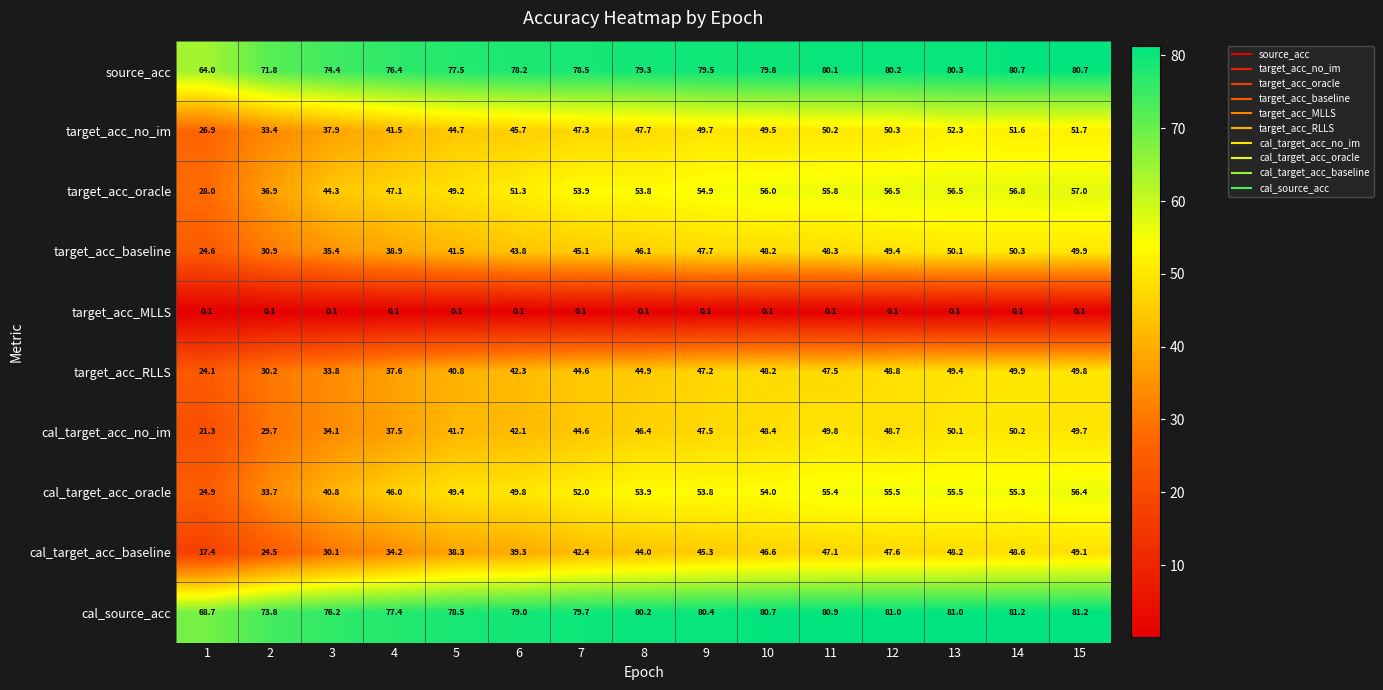

Rank the series at 4 from highest to lowest value.

cal_source_acc, source_acc, target_acc_oracle, cal_target_acc_oracle, target_acc_no_im, target_acc_baseline, target_acc_RLLS, cal_target_acc_no_im, cal_target_acc_baseline, target_acc_MLLS